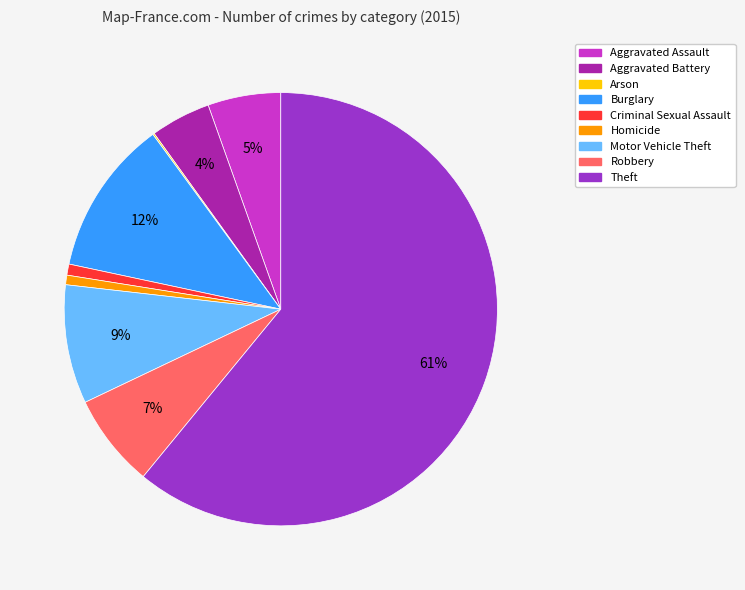

Is there any slice that represents more than half of the pie?

Yes